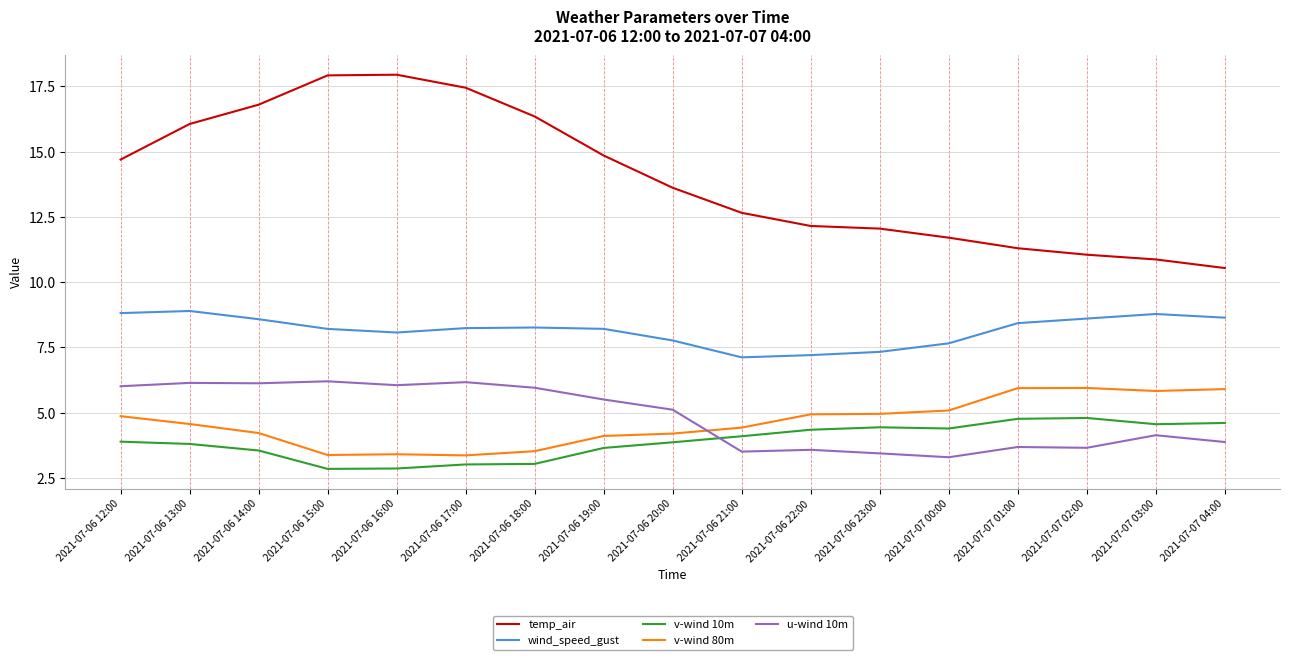

Where is temp_air nearest to the value 14?

2021-07-06 20:00